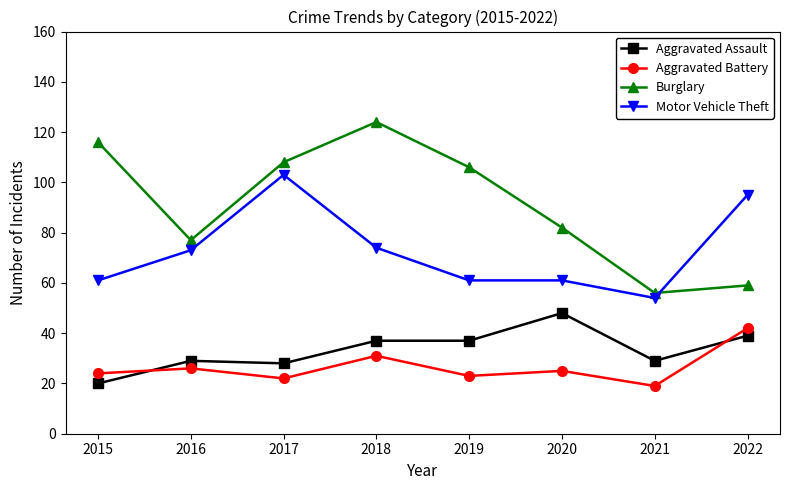

At how many categories does at least one series exceed 19?

8